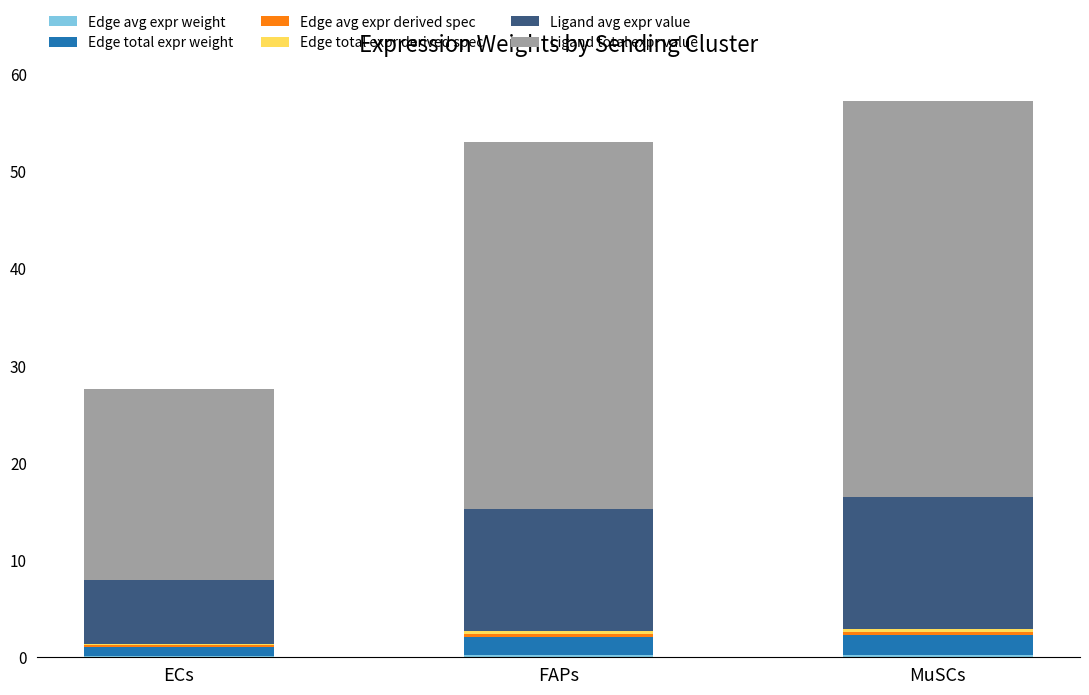

At how many categories does at least one series exceed 29?

2